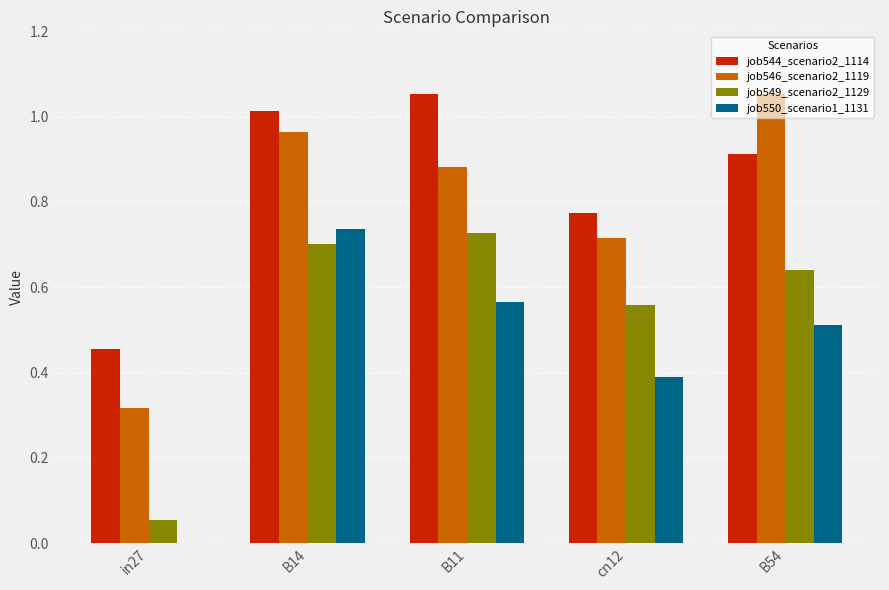

The value of job549_scenario2_1129 at B11 is 0.7. True or false?

True